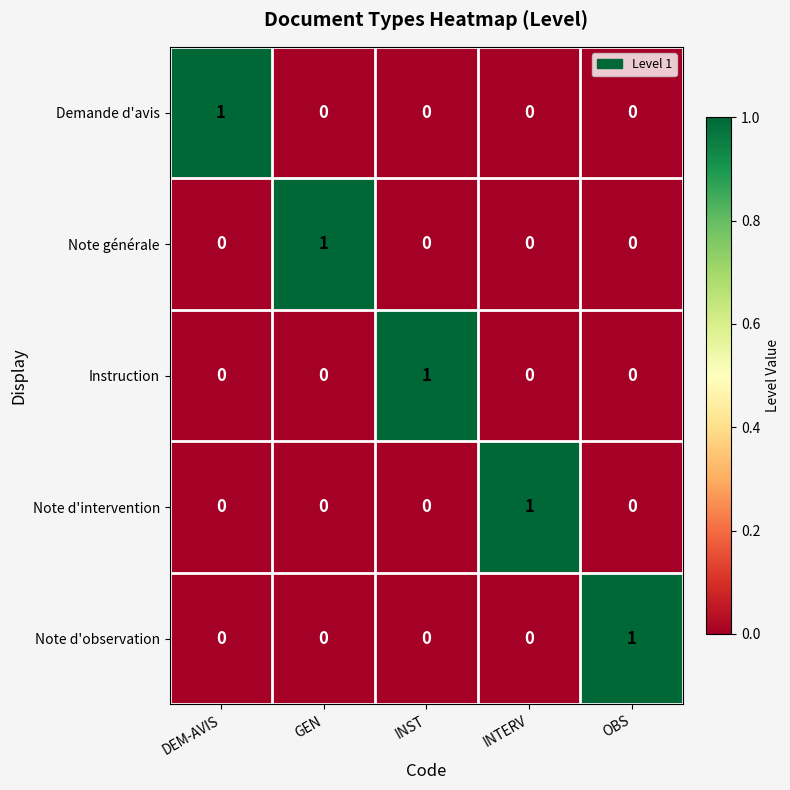

At how many categories does at least one series exceed 0?

5